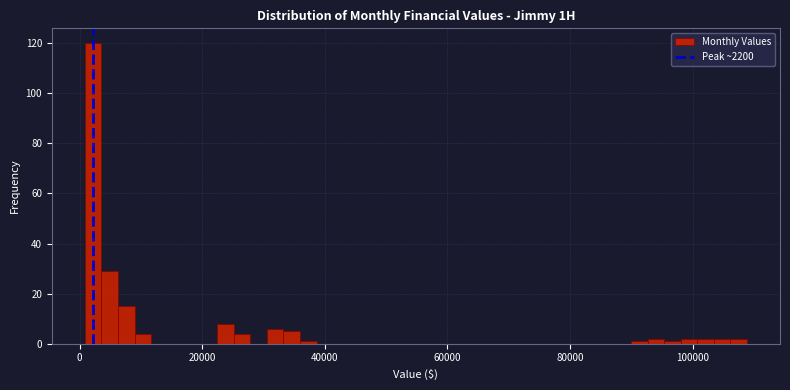

Around what value on the x-axis is the tallest bar? Give the approximate position of its centre, as read against the axis.

2000